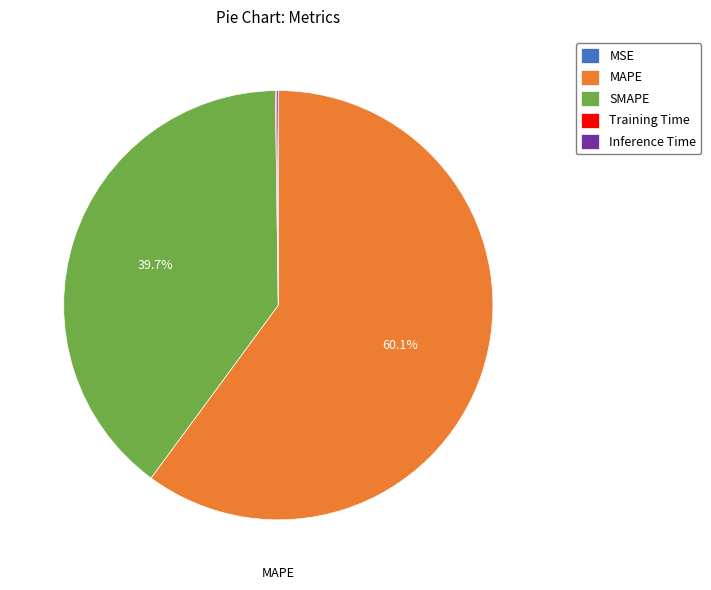

Which slice is the largest?

MAPE